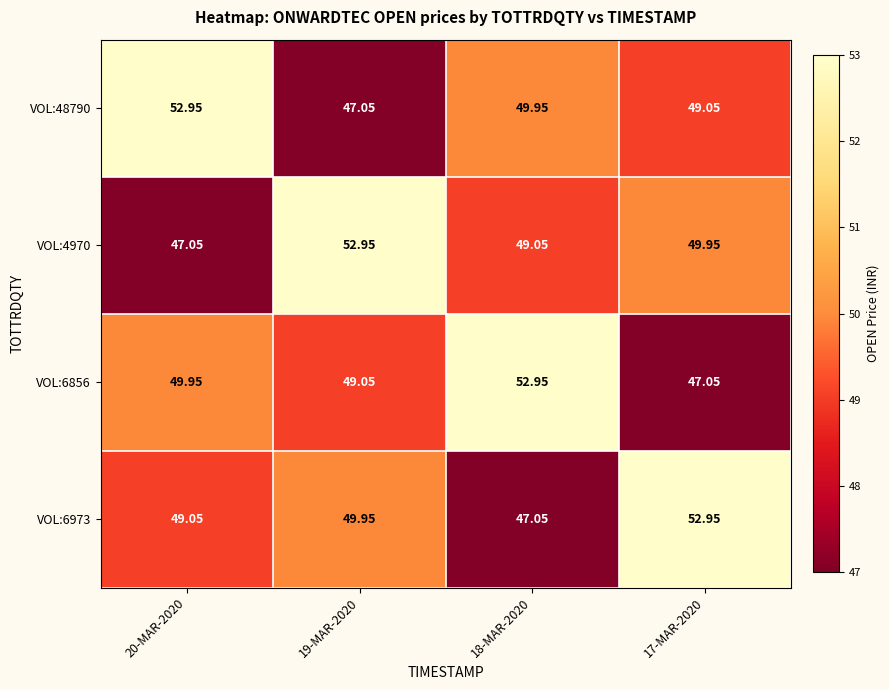

How many distinct data groups are displayed?

4